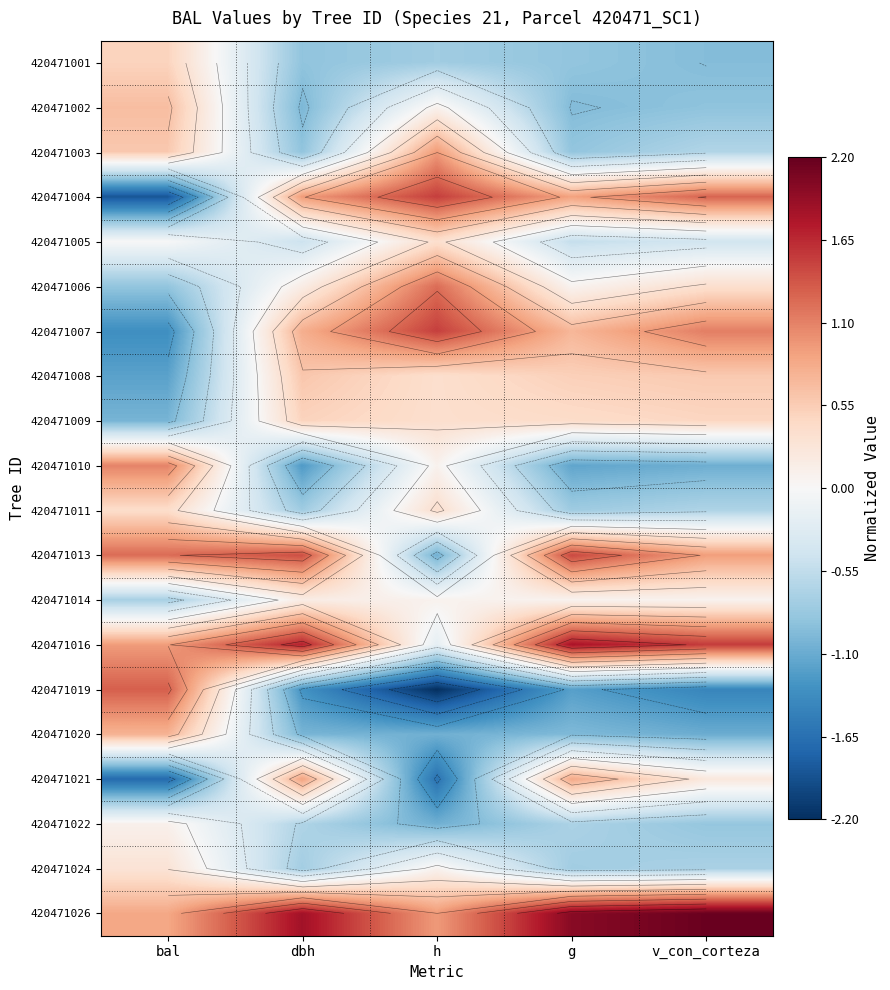

What is the greatest value displayed?

2.2